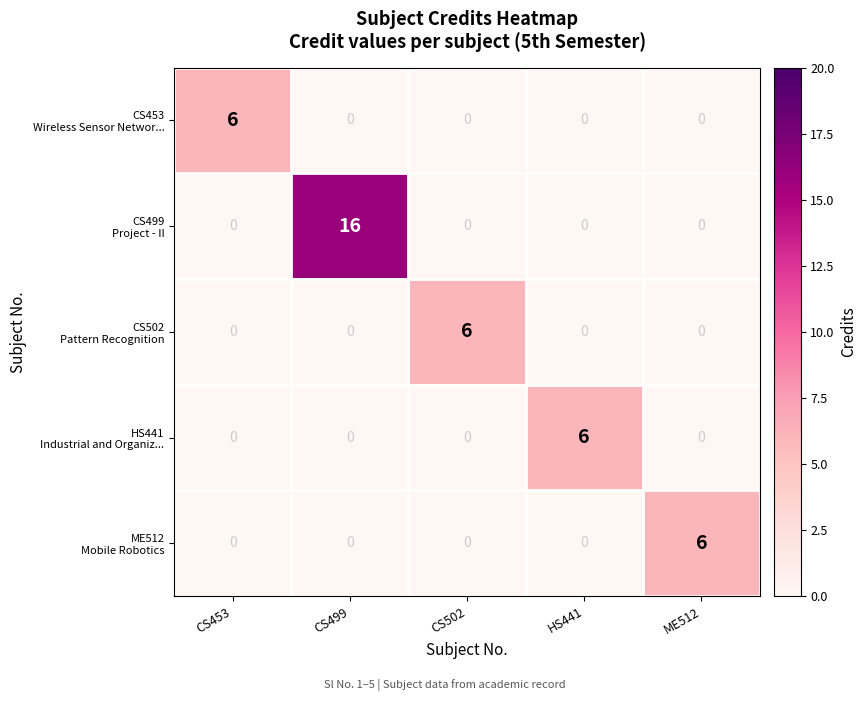

At which category is the sum across all series the highest?

CS499